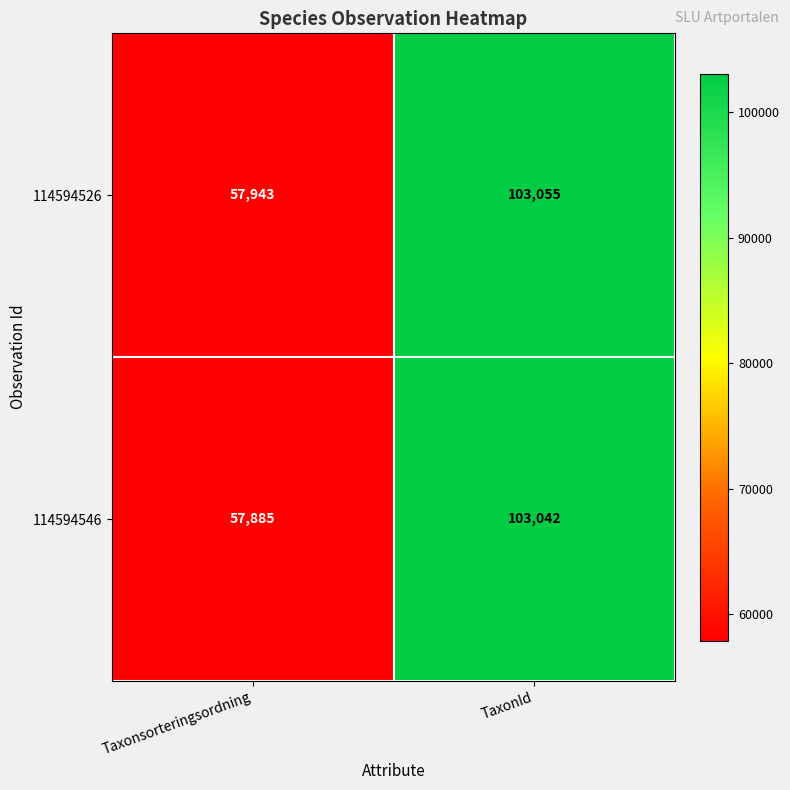

What is the average value of the 114594546 series?

80464